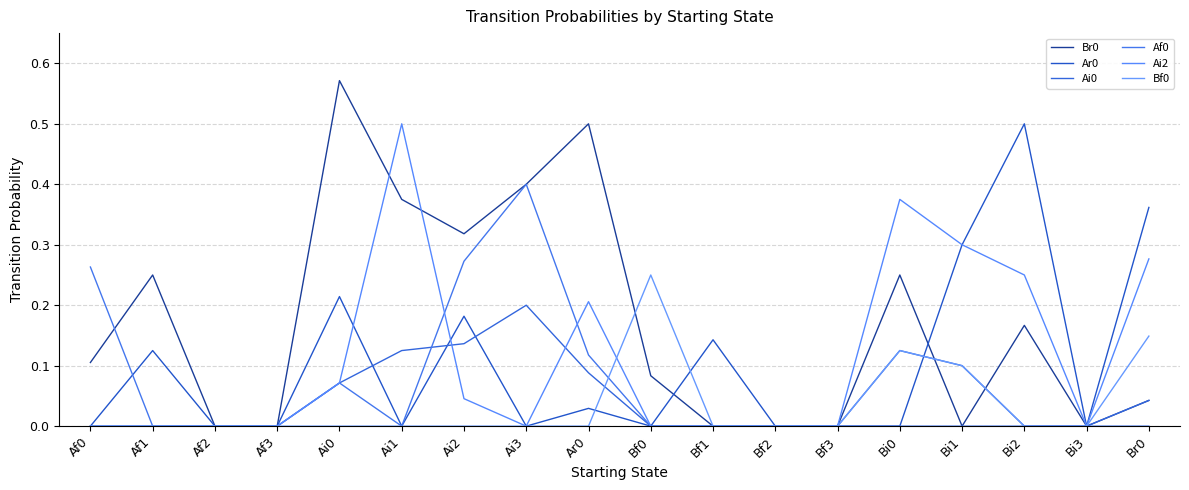

Does the chart display data point markers on the line(s)?

No